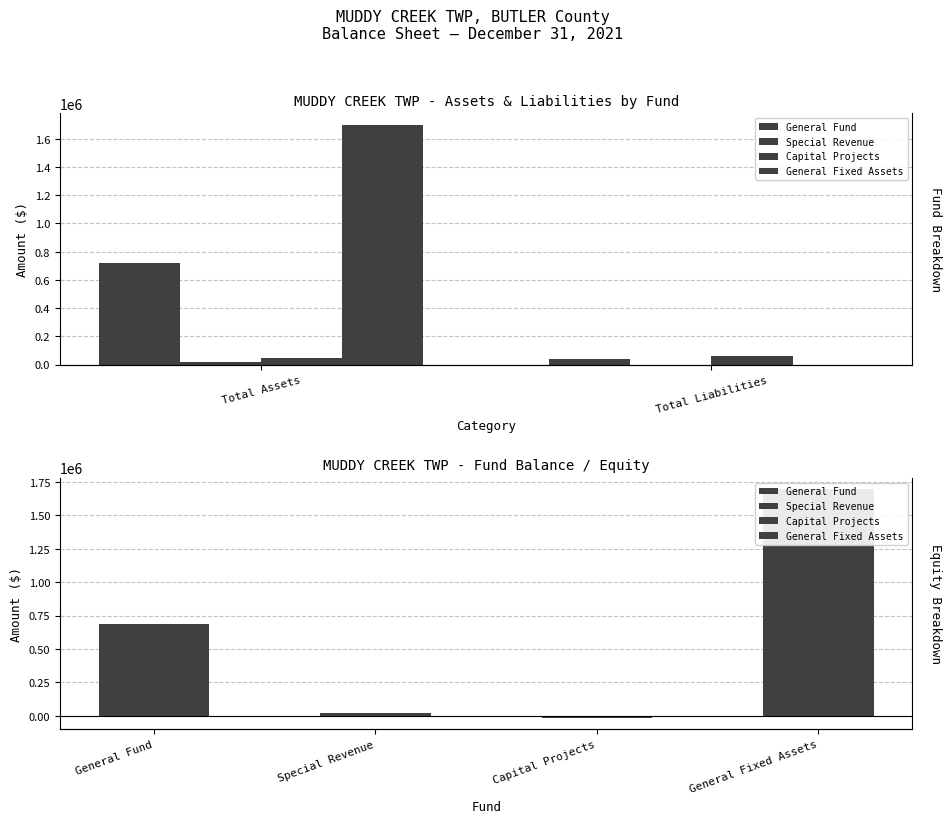

At how many categories does at least one series exceed 1167656?

1